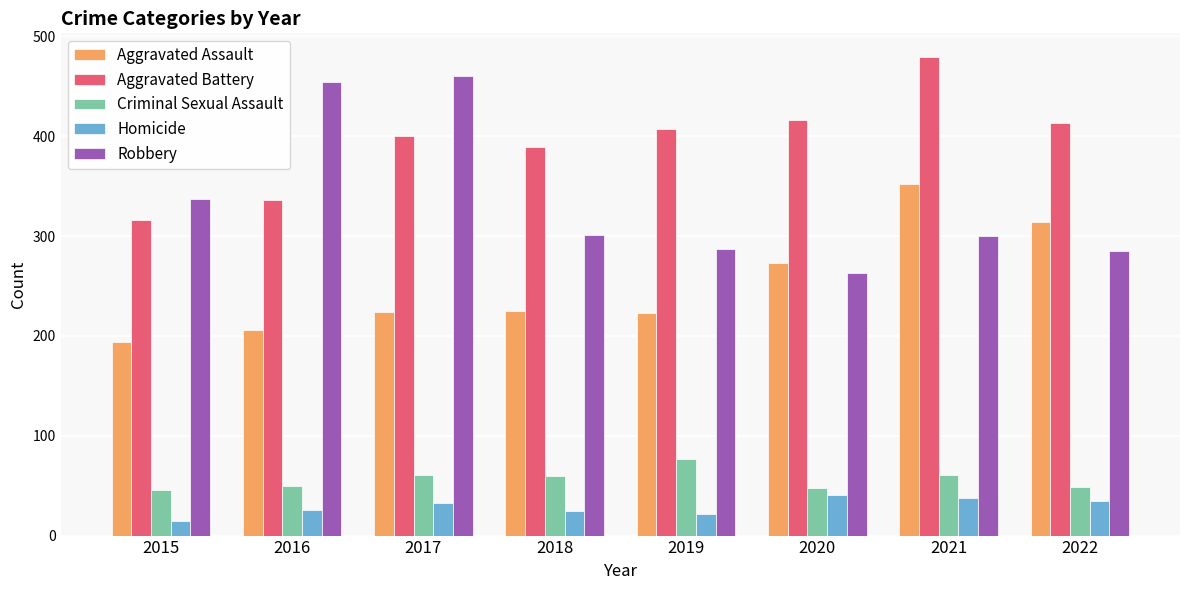

Are the bars grouped side by side (vs. stacked)?

Yes